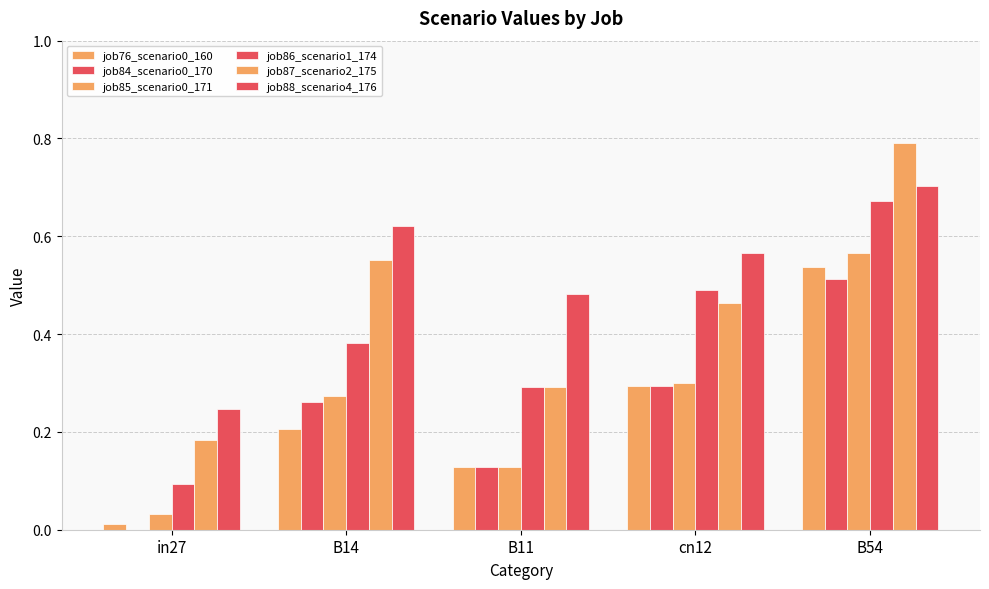

Between in27 and B14, which is larger?

B14